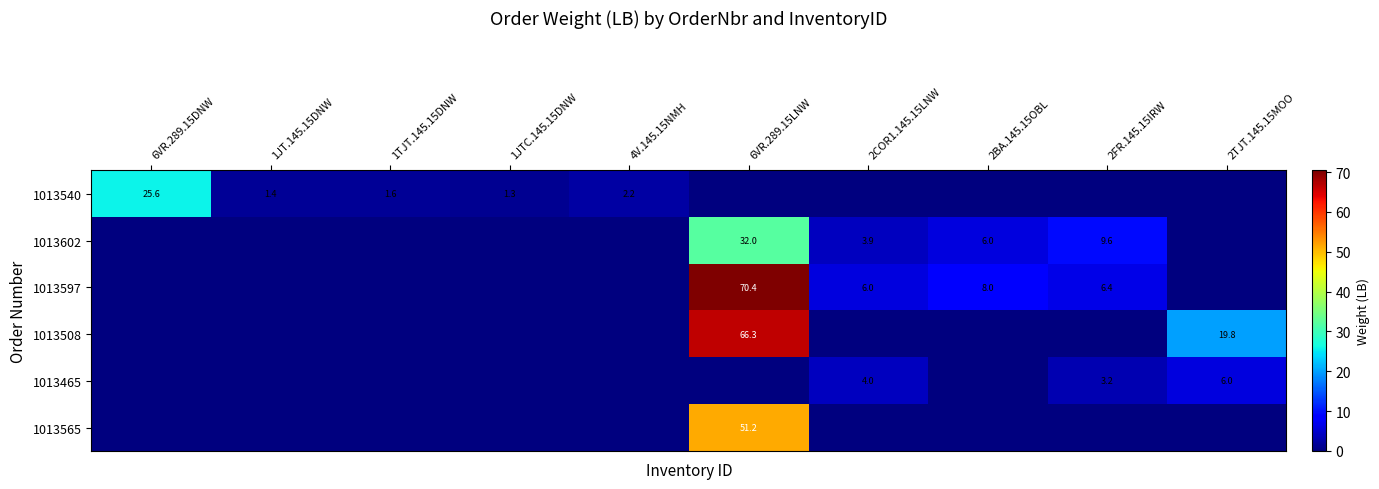

Is the value of 1013465 at 2TJT.145.15MOO greater than the value of 1013508 at 2TJT.145.15MOO?

No